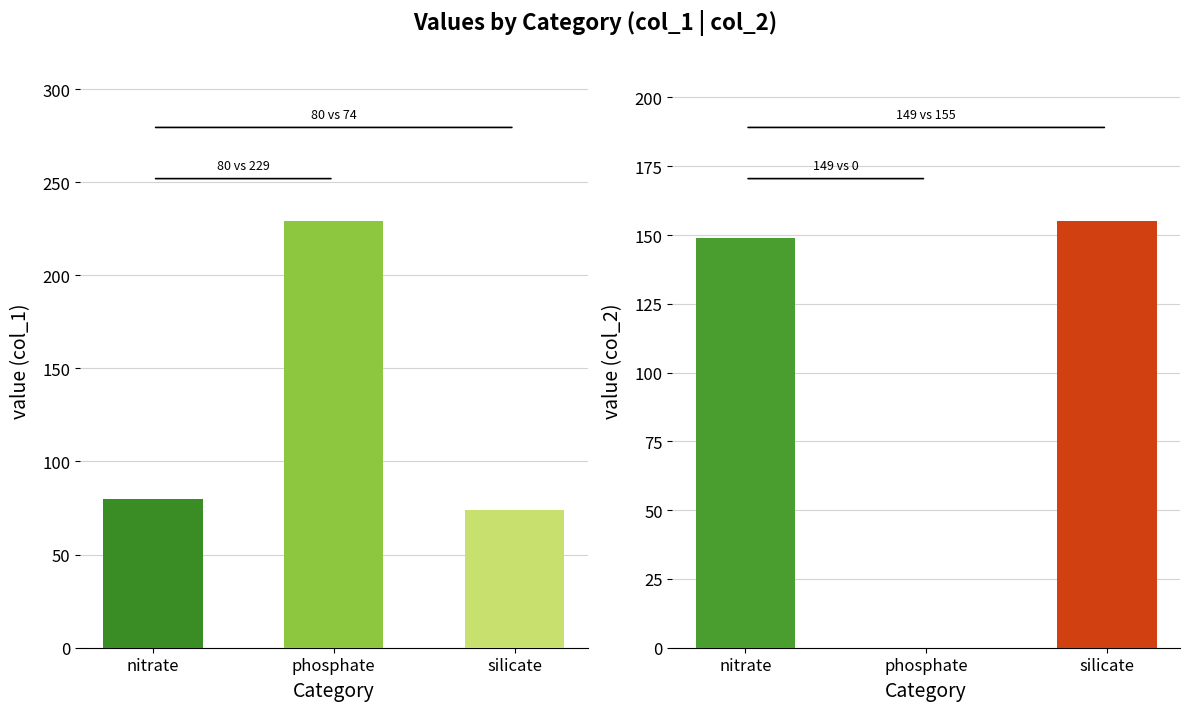

What is the label of the 2nd bar from the right?

phosphate